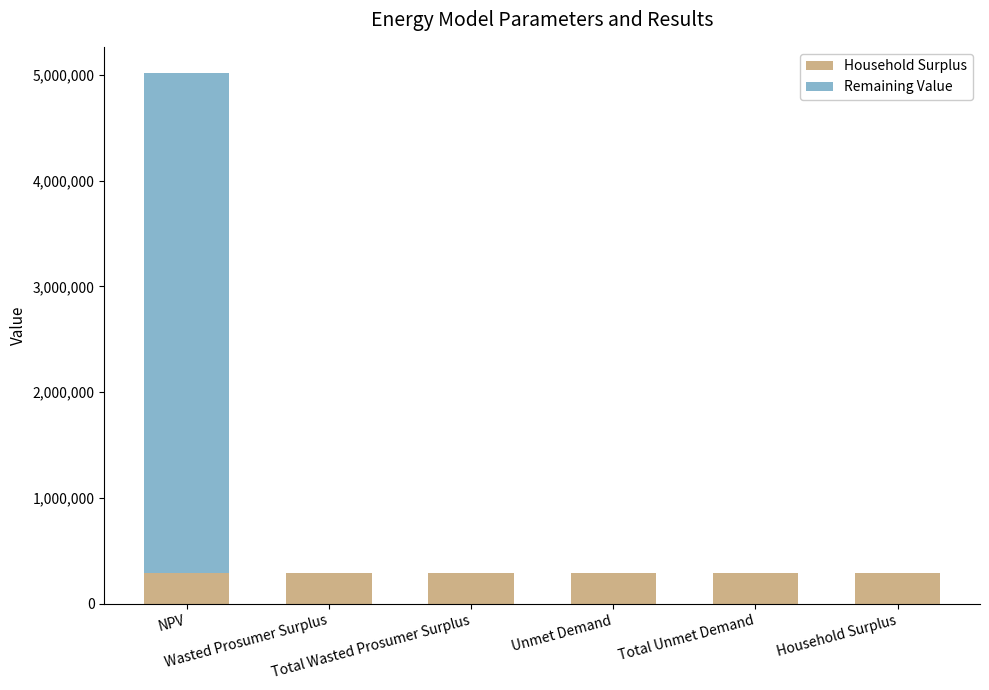

Count the number of data series in this chart.

2